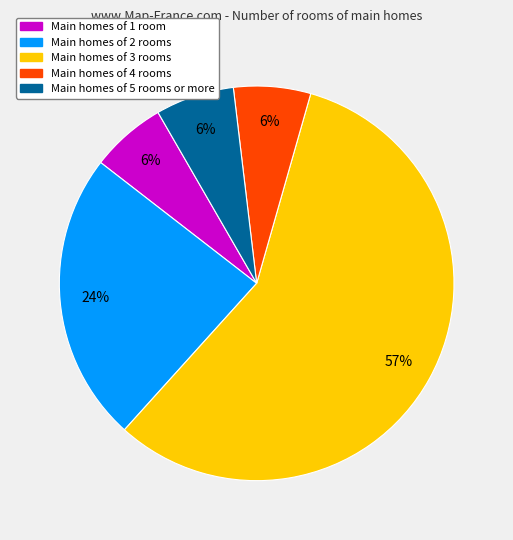

Is there any slice that represents more than half of the pie?

Yes